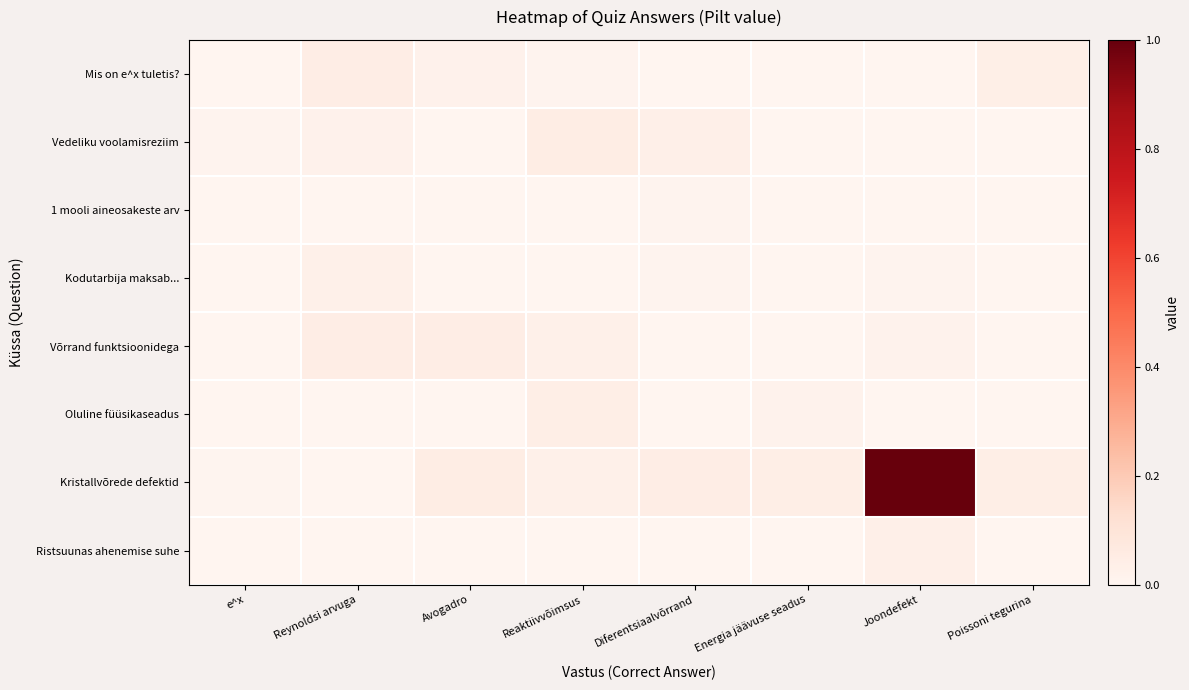

Count the number of data series in this chart.

8